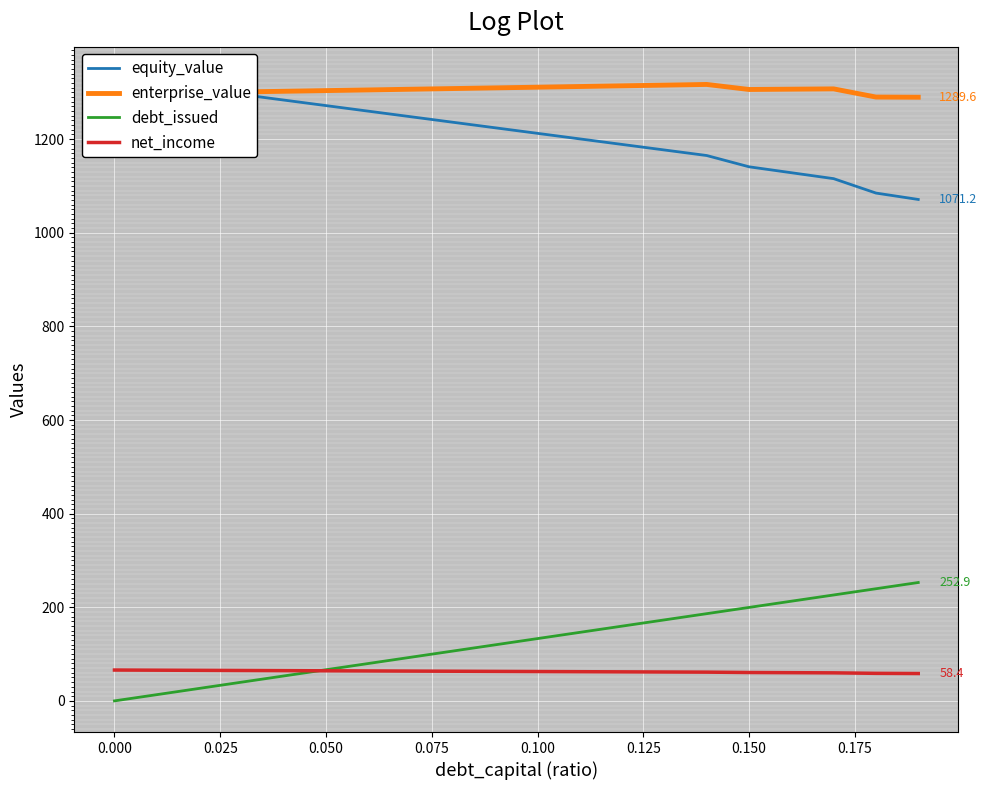

What is the minimum value for enterprise_value?

1289.6